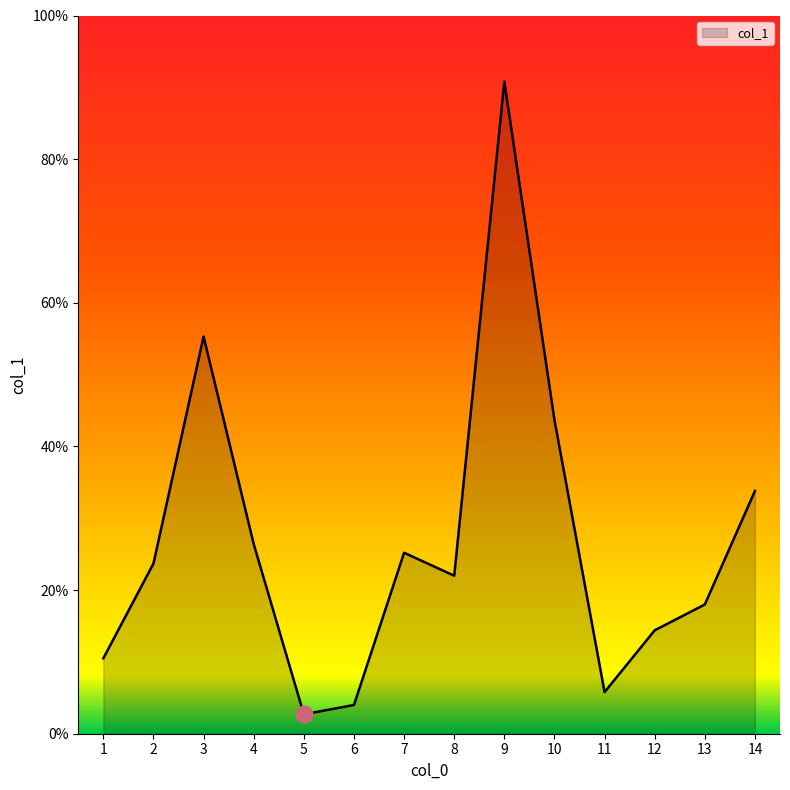

List the labels in order of value, largest first.

9, 3, 10, 14, 4, 7, 2, 8, 13, 12, 1, 11, 6, 5